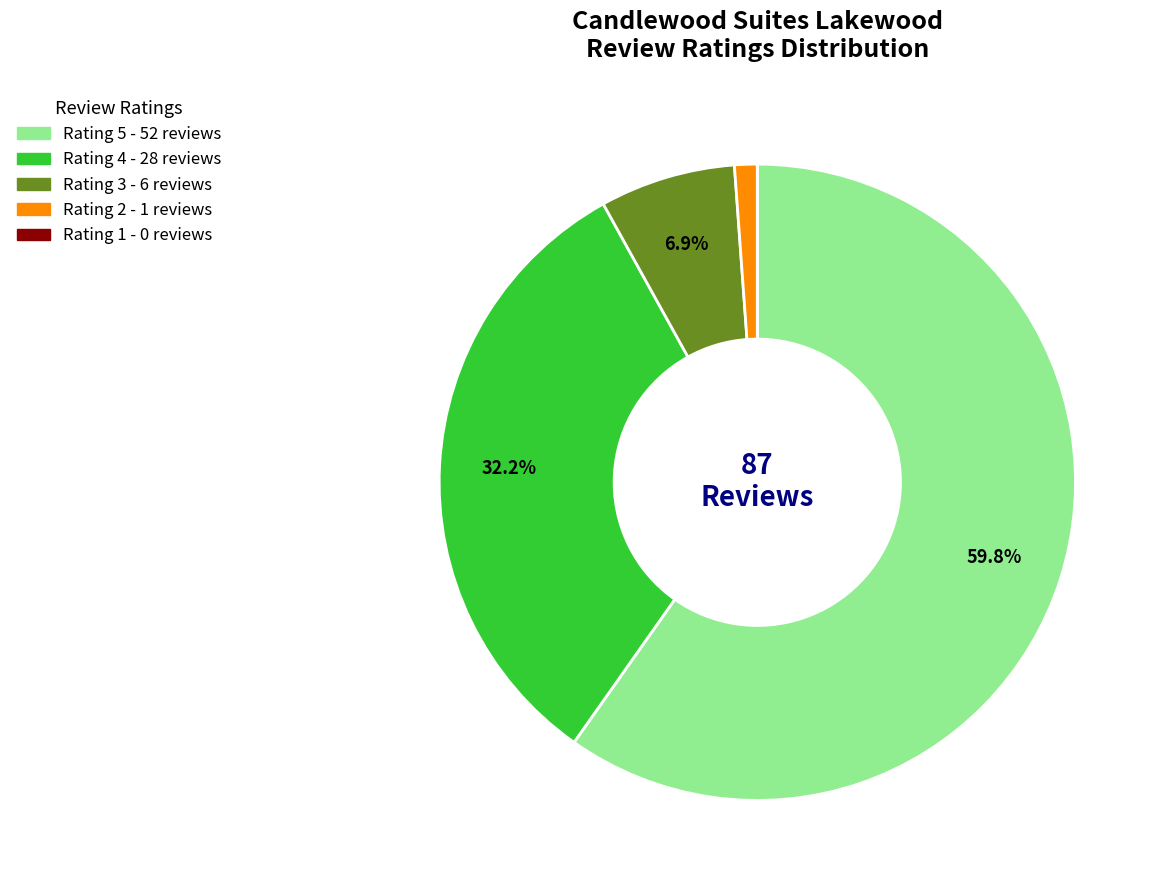

True or false: Rating 2 accounts for 11% of the total.

False